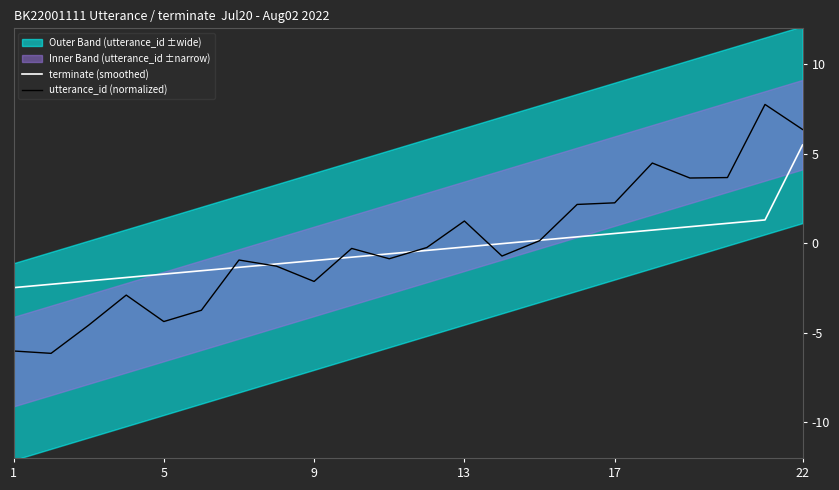

The utterance_id (normalized) series shows -2.1 at 9. True or false?

True